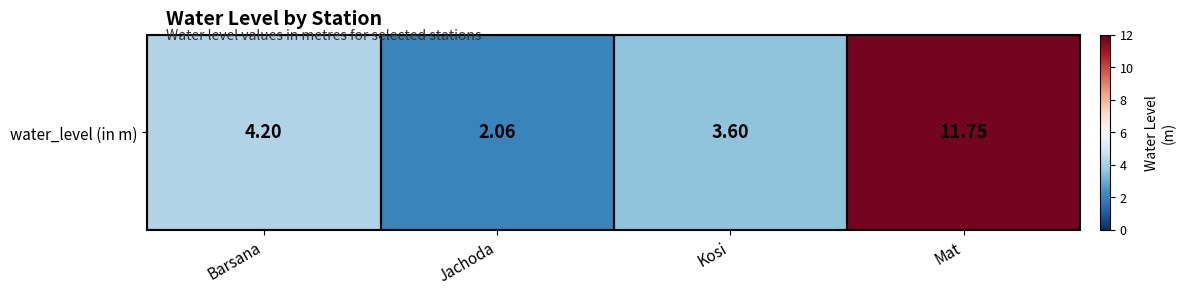

What is the maximum value shown in the chart?

11.8